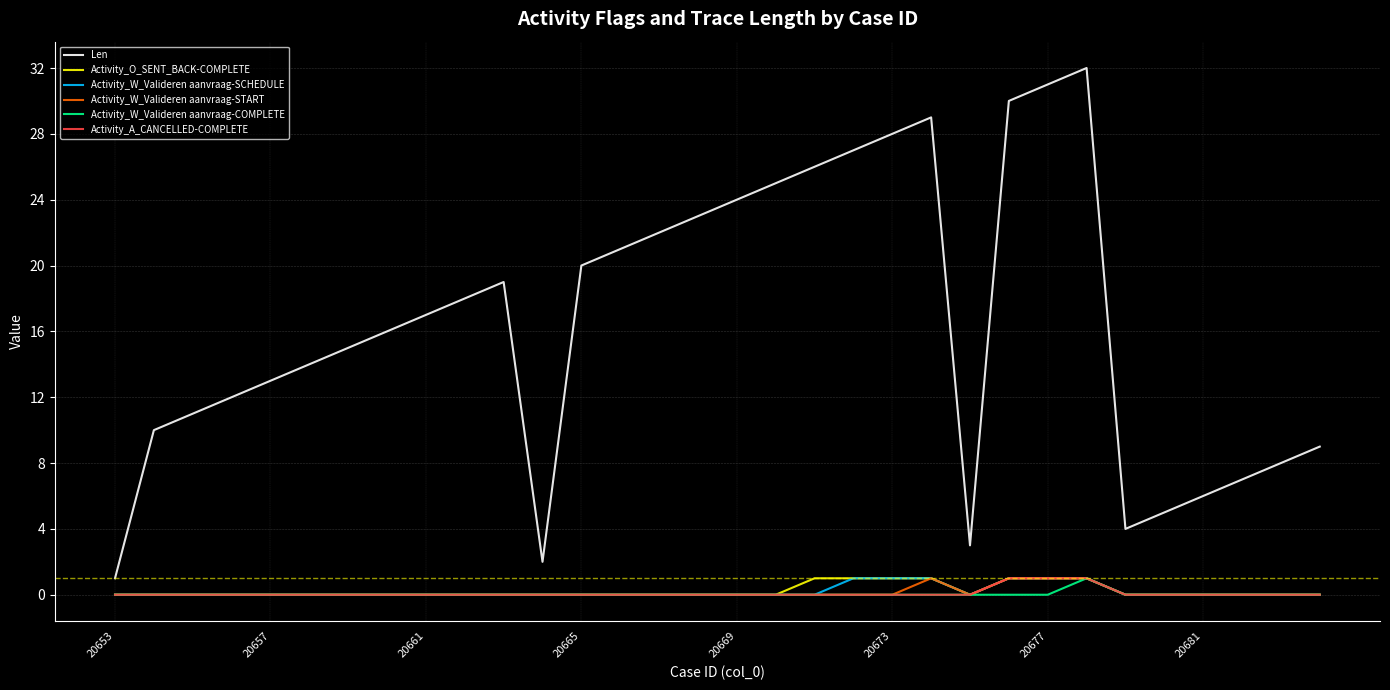

Which series has the largest total across all categories?

Len